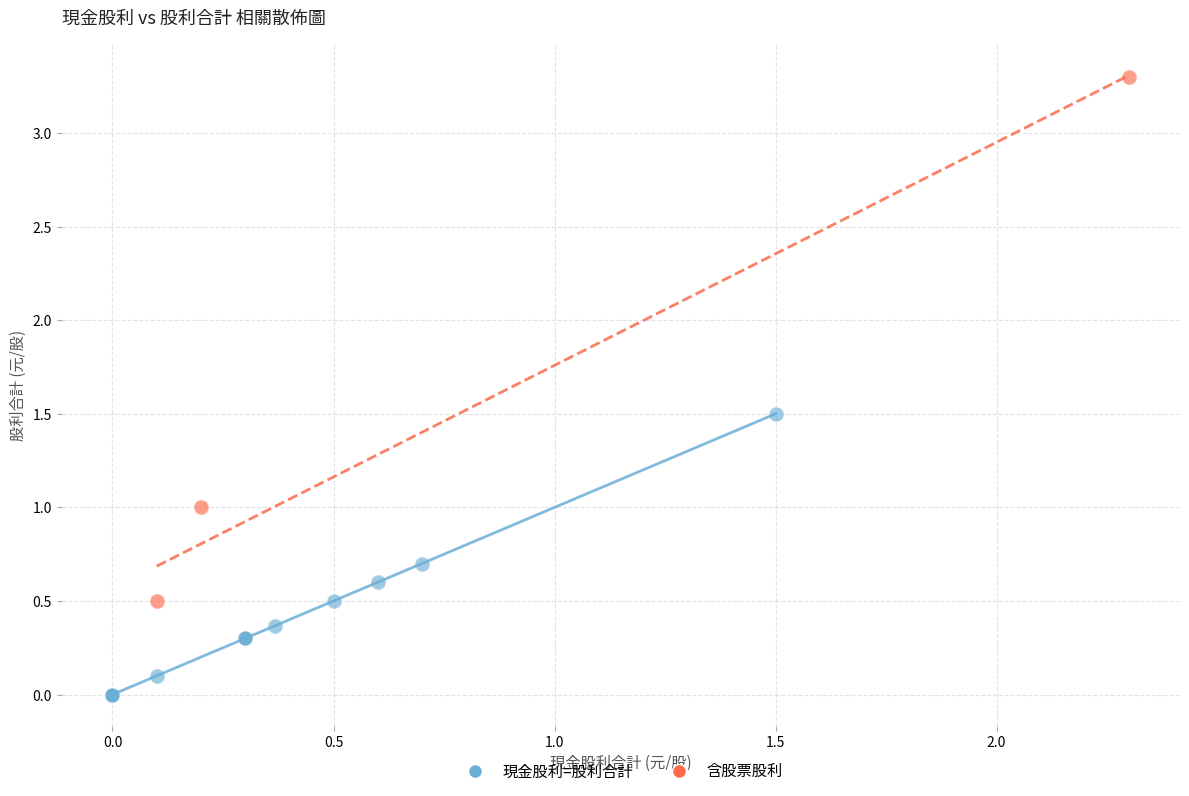

Which series contains the highest Y value?

含股票股利